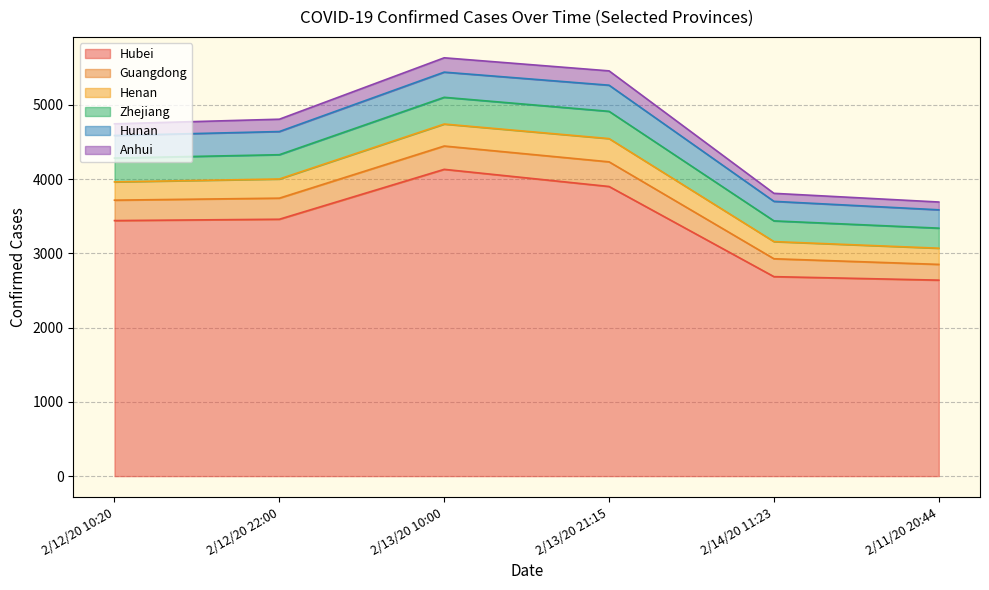

At which category does the chart reach its peak across all series?

2/13/20 10:00